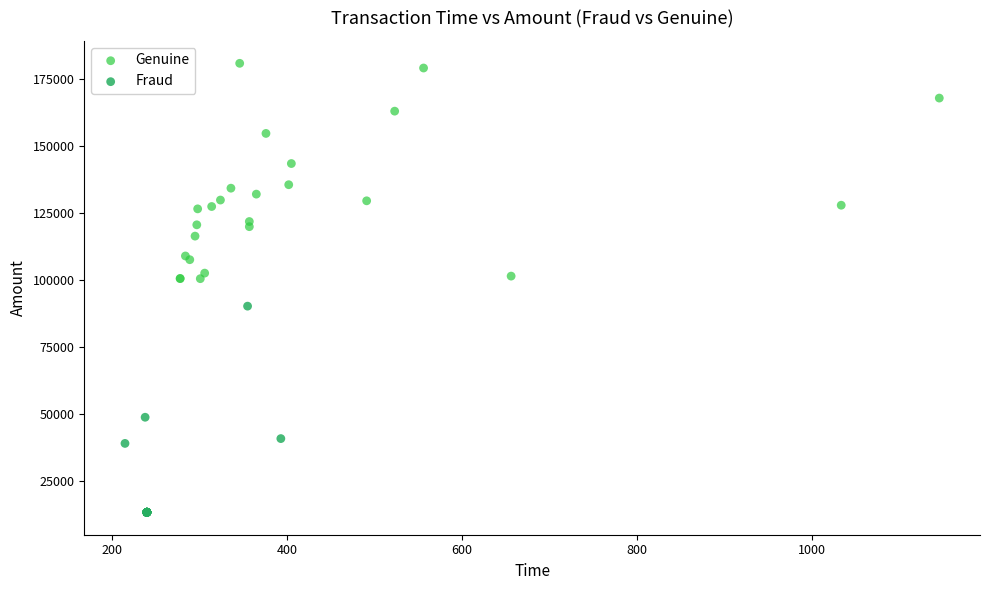

Which series reaches the minimum Y coordinate?

Fraud